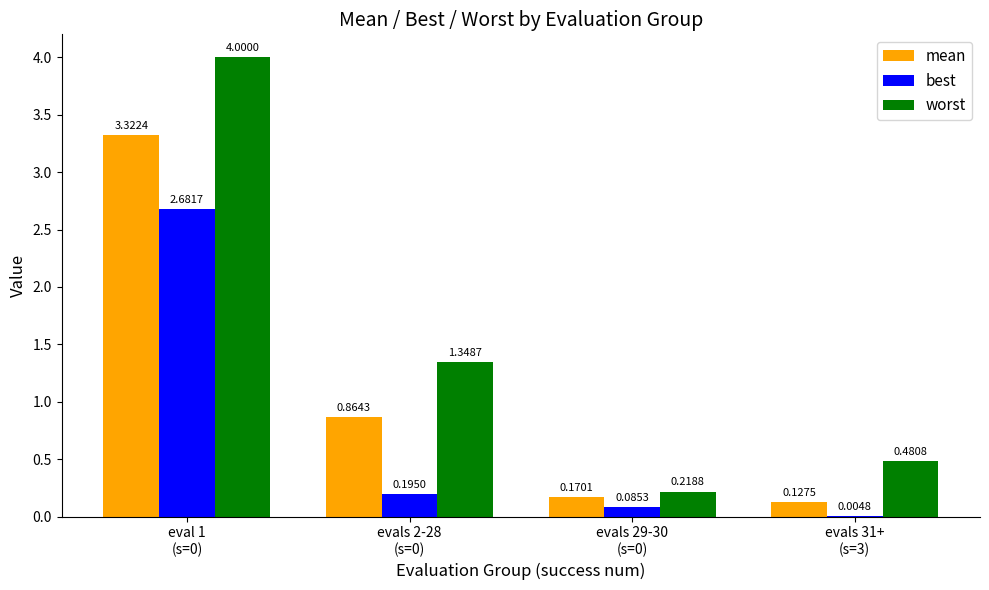

How many groups of bars are there?

4